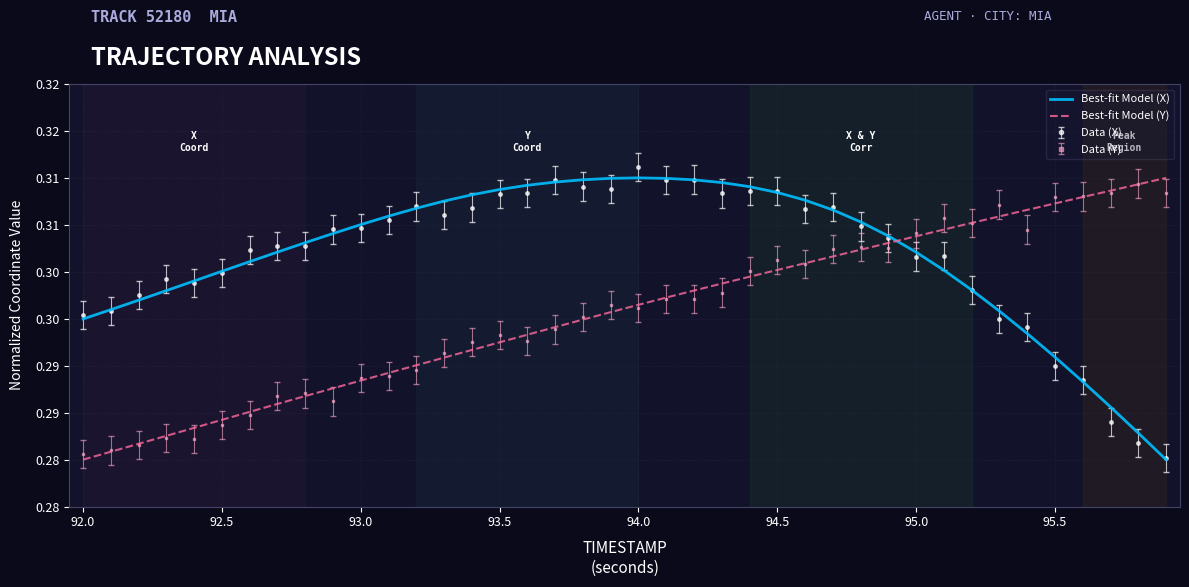

What are all the series names shown in the legend?

Best-fit Model (X), Best-fit Model (Y), Data (X), Data (Y)